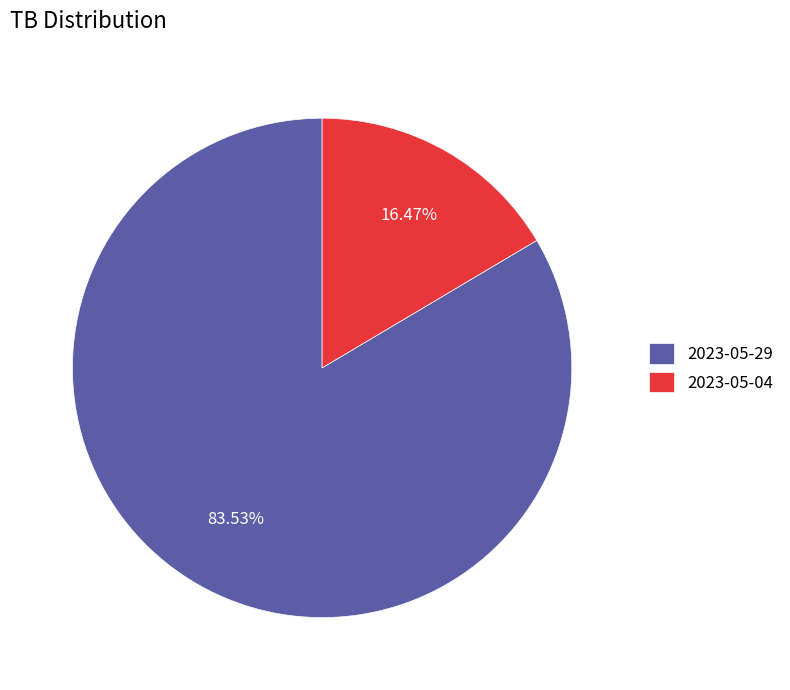

To the nearest percent, what portion does 2023-05-04 represent?

16%